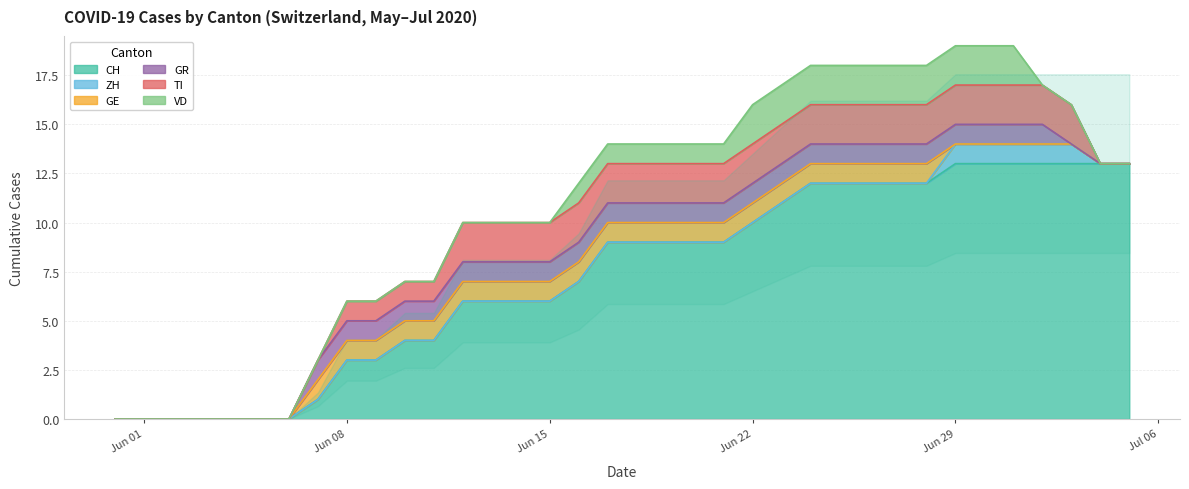

Does the chart have visible grid lines?

Yes